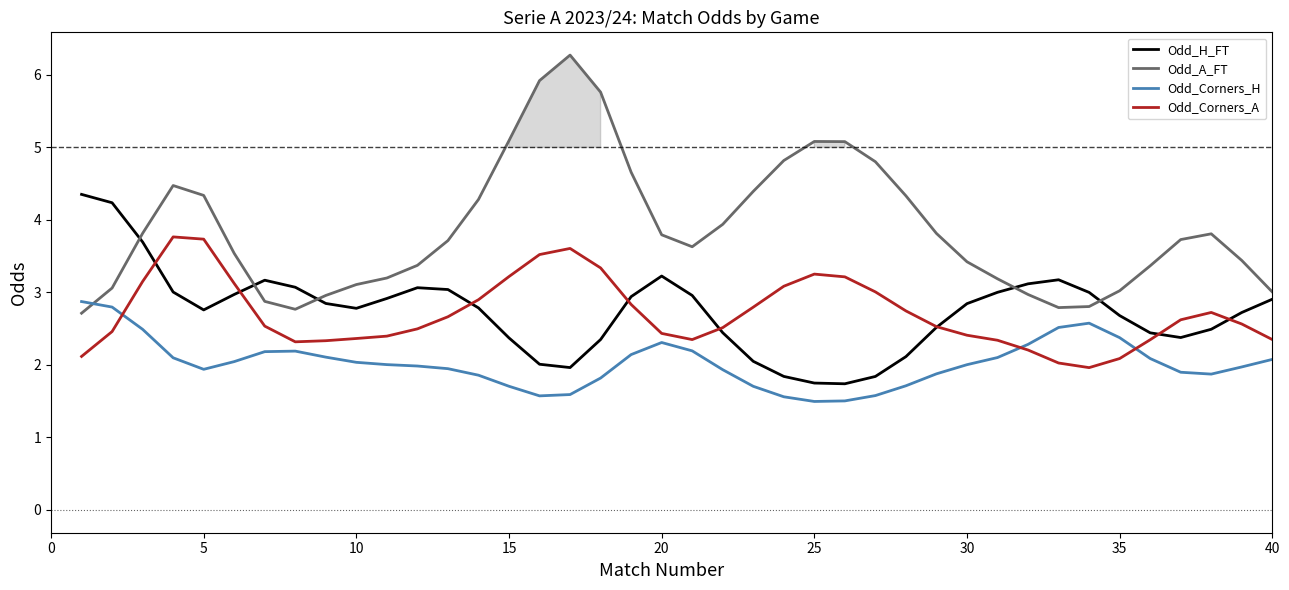

Which series ends up on top after the final intersection of Odd_Corners_H and Odd_A_FT?

Odd_A_FT